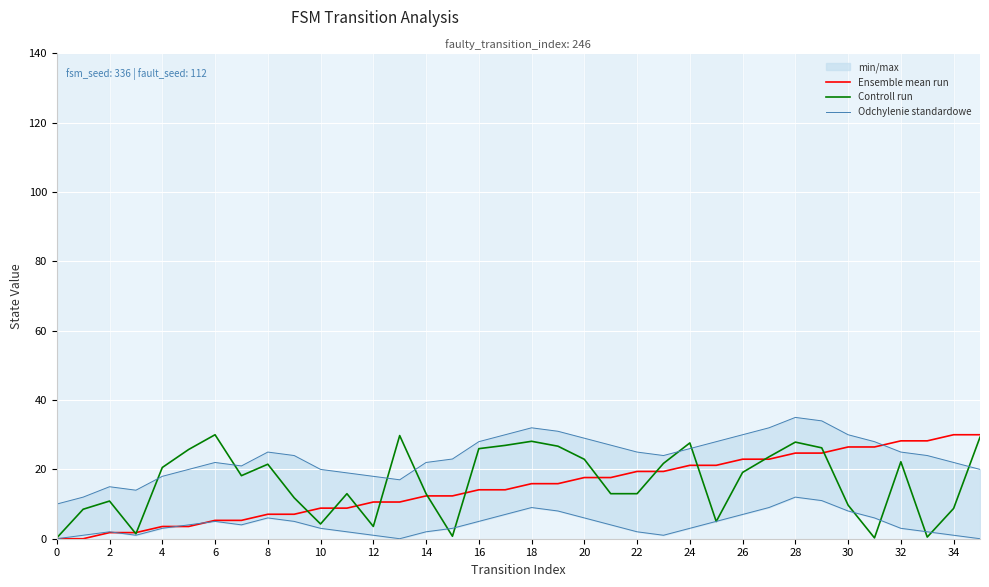

What is the maximum value for Controll run?

30.0